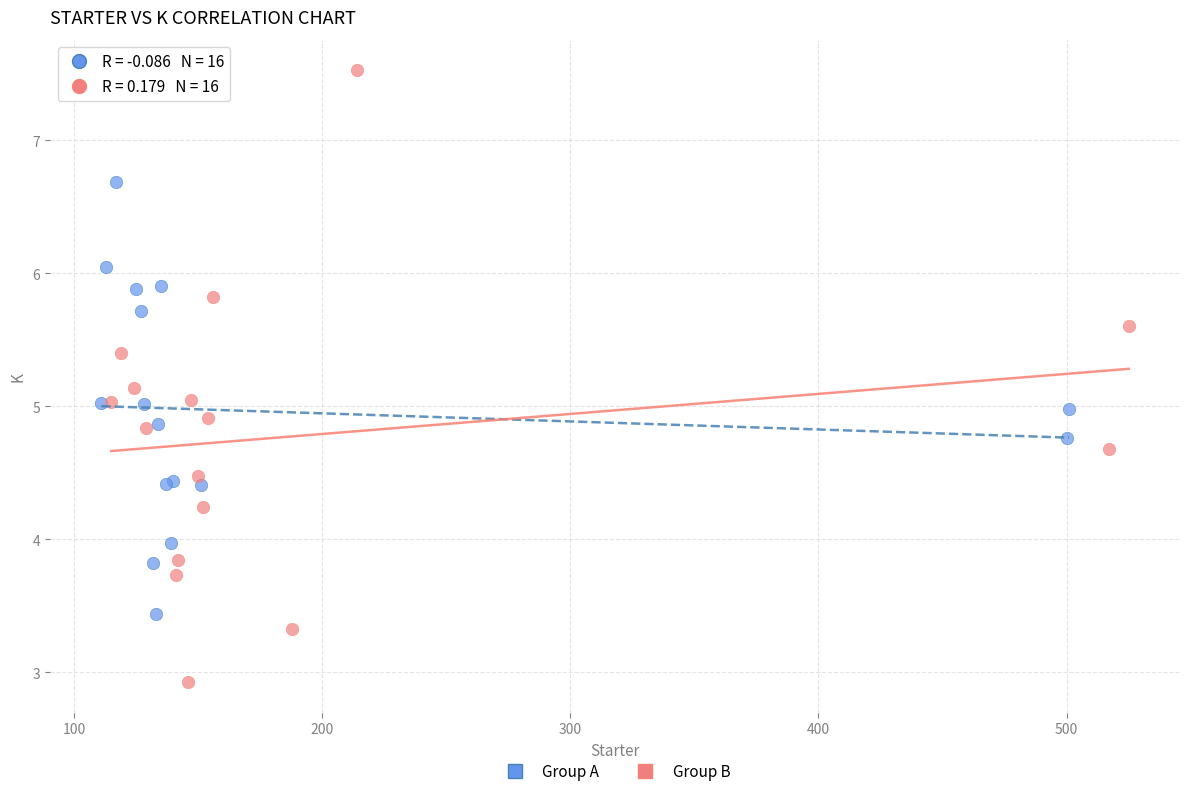

Which series reaches the maximum Y coordinate?

Group B